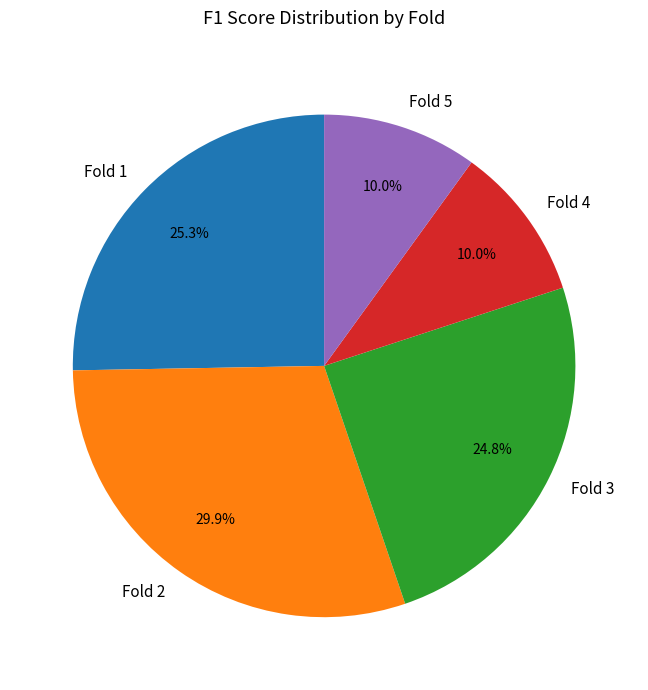

Which category has the biggest portion of the pie?

Fold 2